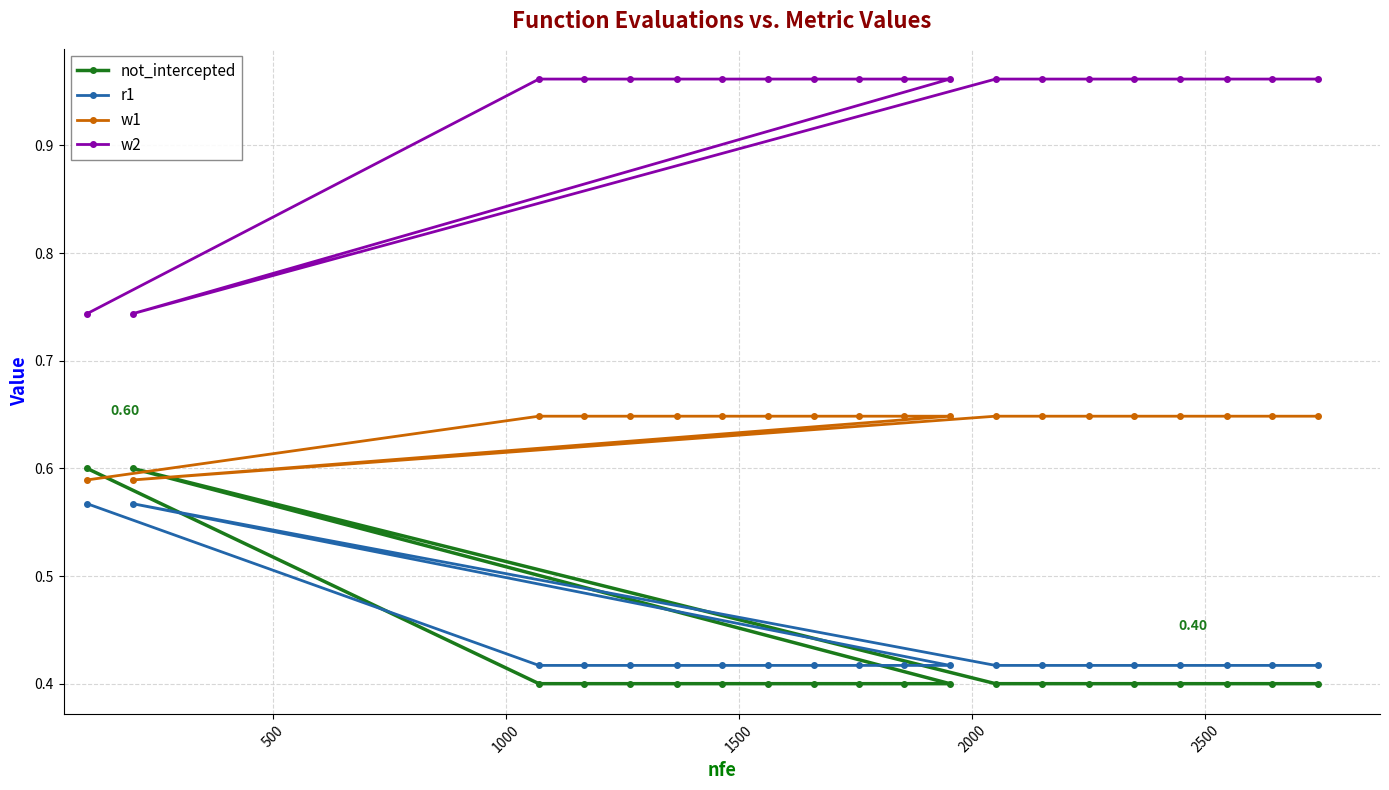

What is the sum of all not_intercepted values?

8.4